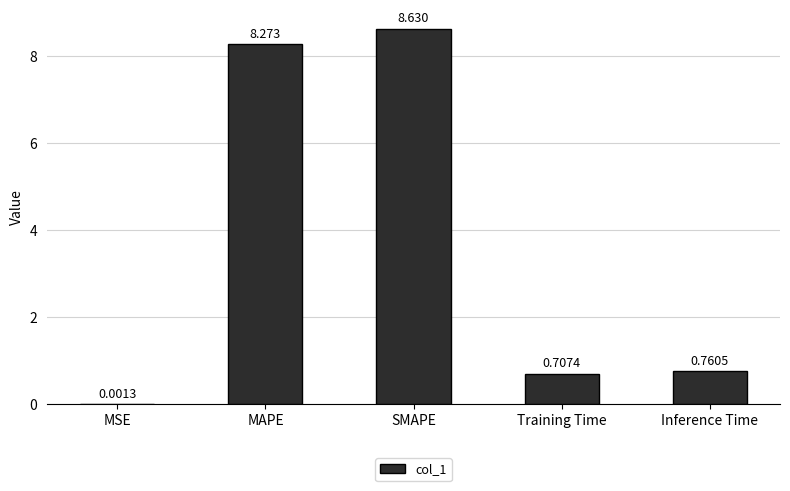

Between Inference Time and Training Time, which is larger?

Inference Time